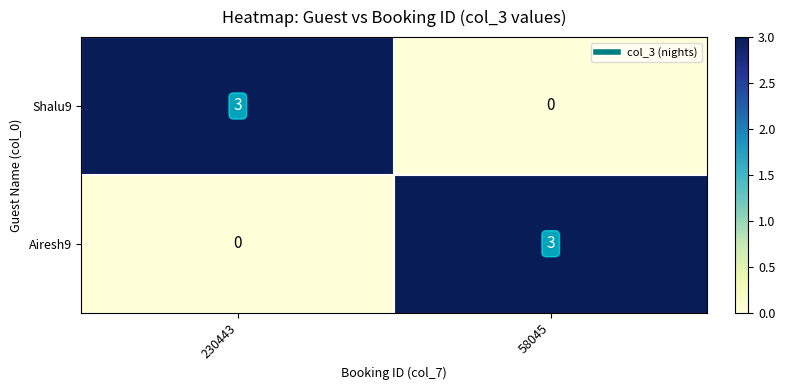

Rank the categories by Shalu9 value from highest to lowest.

230443, 58045